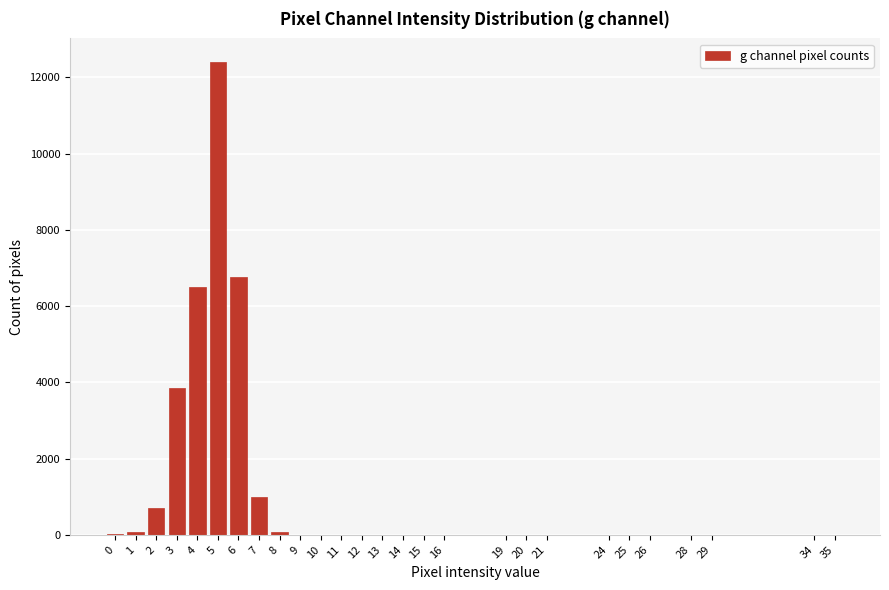

What is the maximum value shown in the chart?

12400